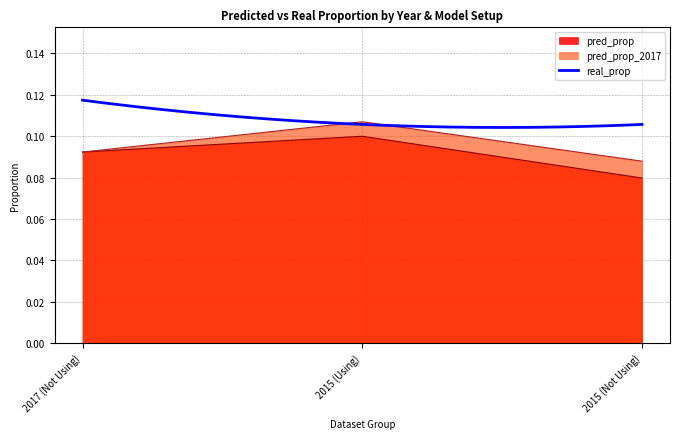

True or false: pred_prop has a value of 0.2 at 2017 (Not Using).

False